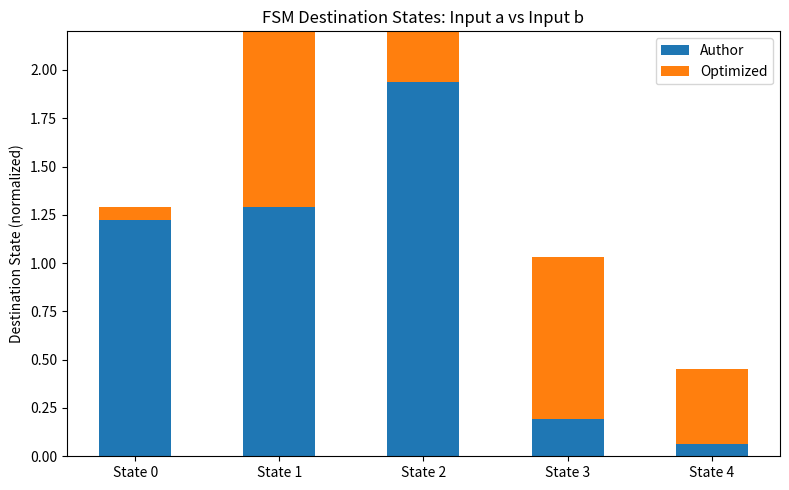

Which series changed the most between State 0 and State 1?

Optimized